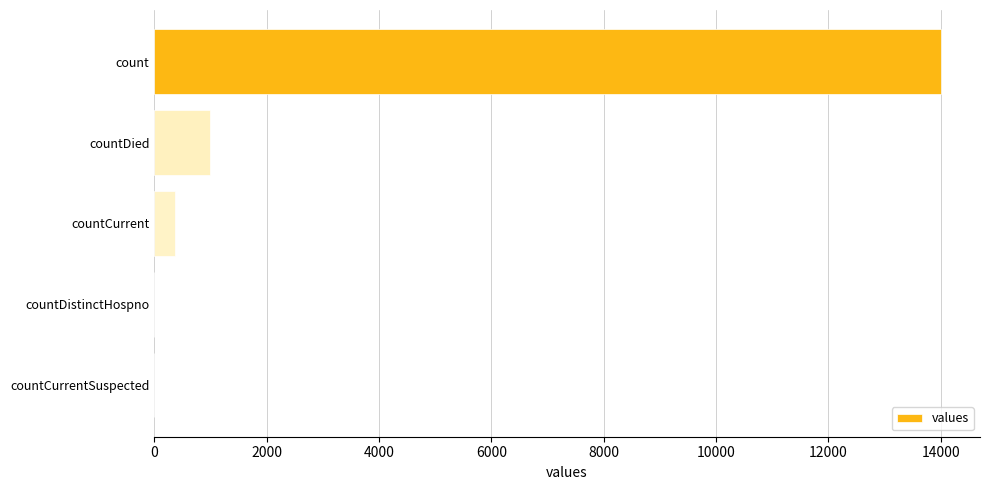

True or false: the data shows 13999 at count.

True